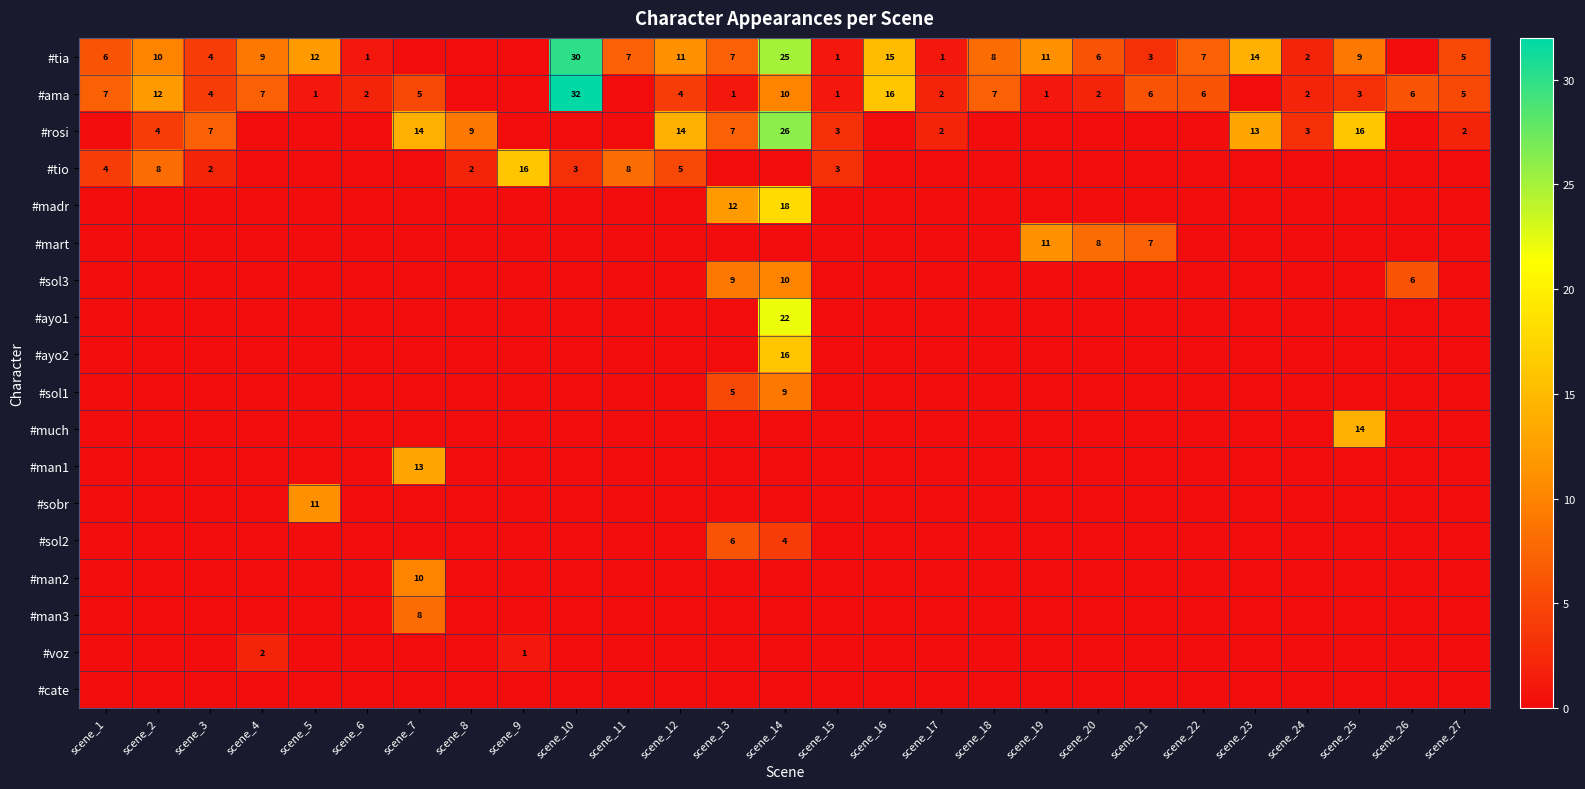

How many data points does each series have?

27